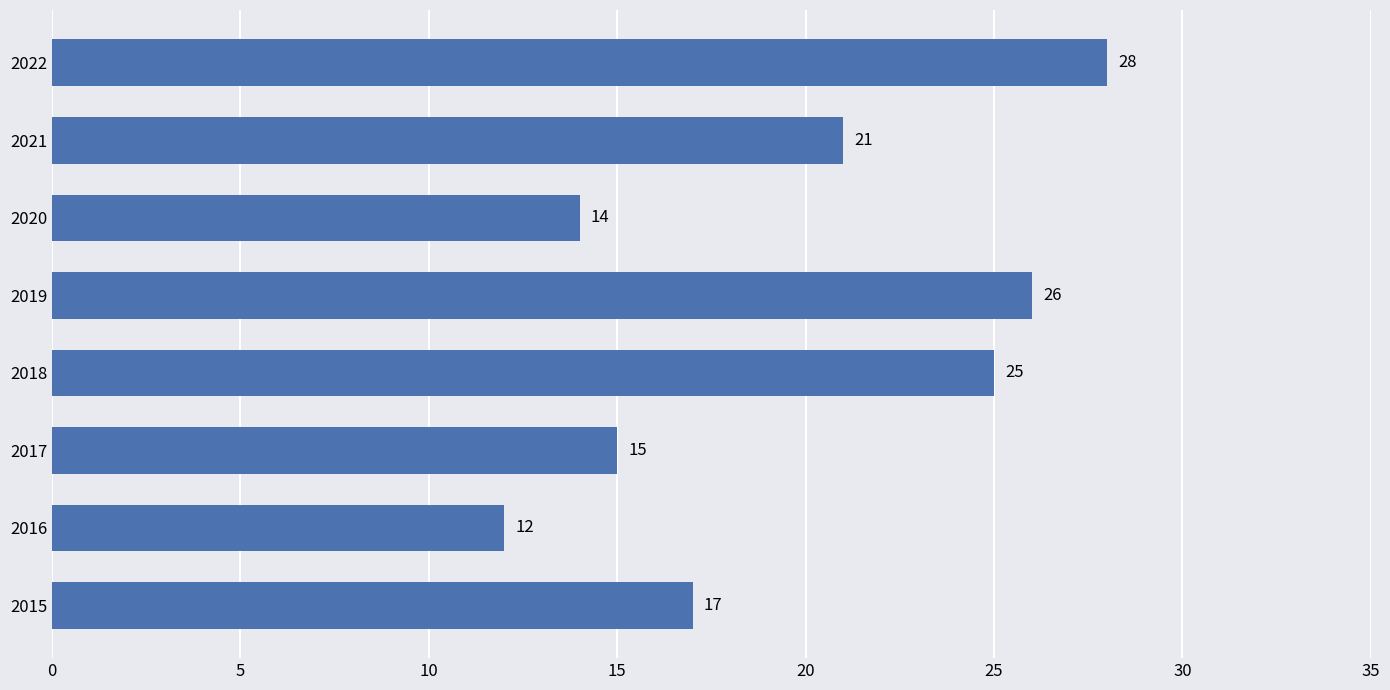

Count the number of data series in this chart.

1